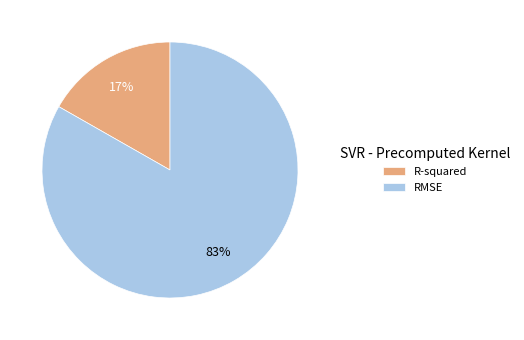

Is there a majority slice in this chart?

Yes